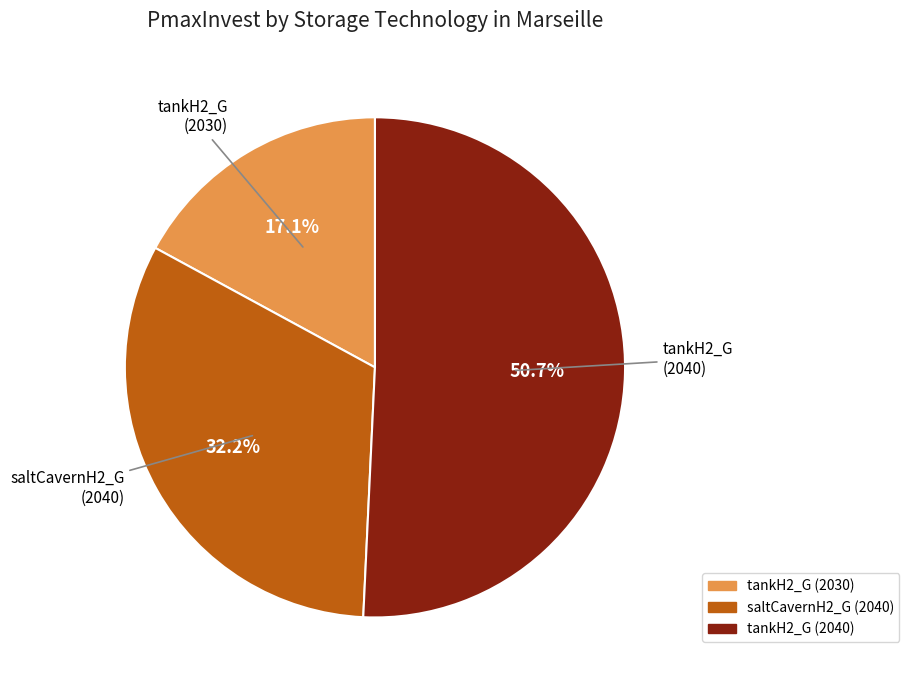

What is the largest slice in the pie chart?

tankH2_G (2040)